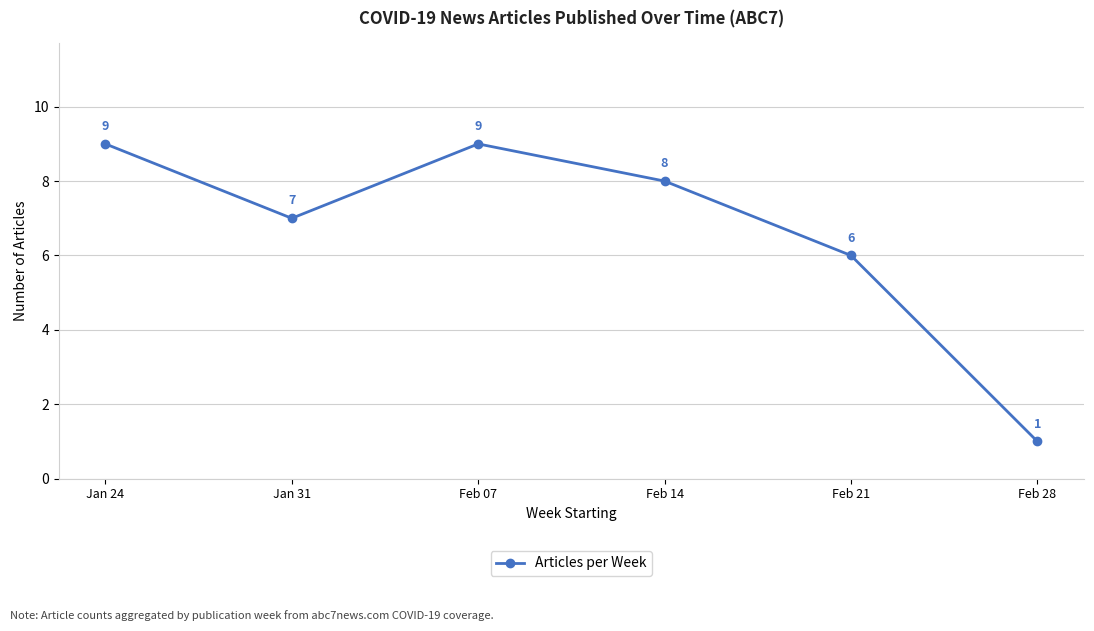

How many interior local valleys (lower than both neighbors) does the data have?

1